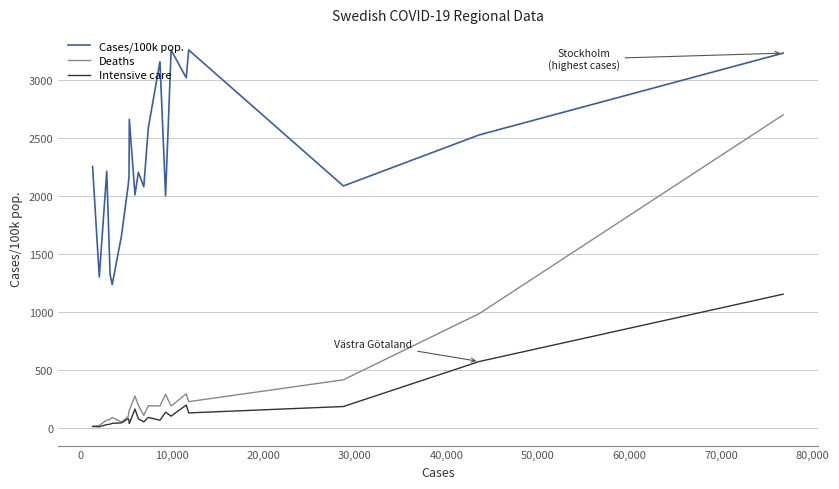

In Cases/100k pop., how many points are higher than both neighbors (excluding endpoints)?

6